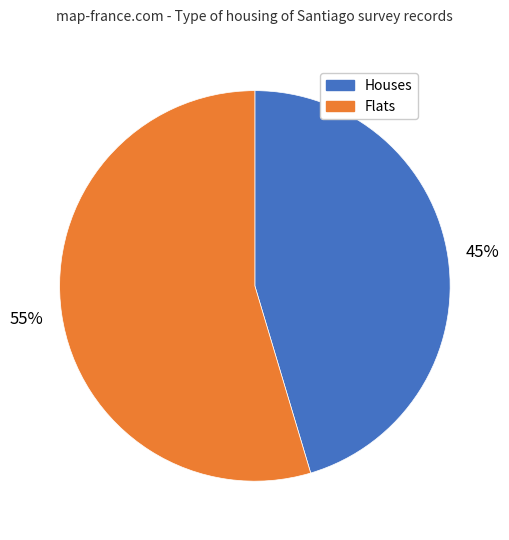

Is there a majority slice in this chart?

Yes